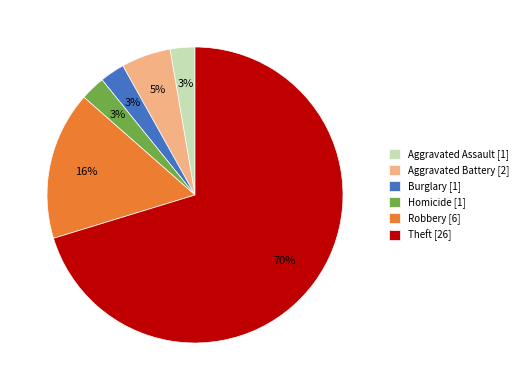

Does any single category account for the majority?

Yes